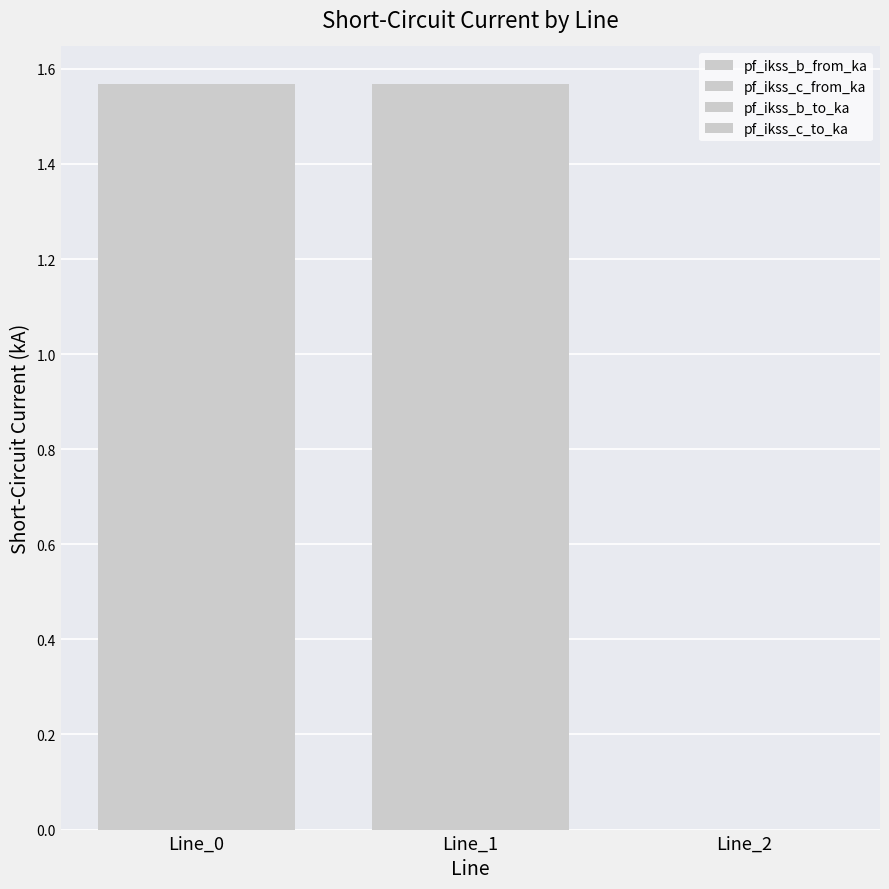

How many groups of bars are there?

3